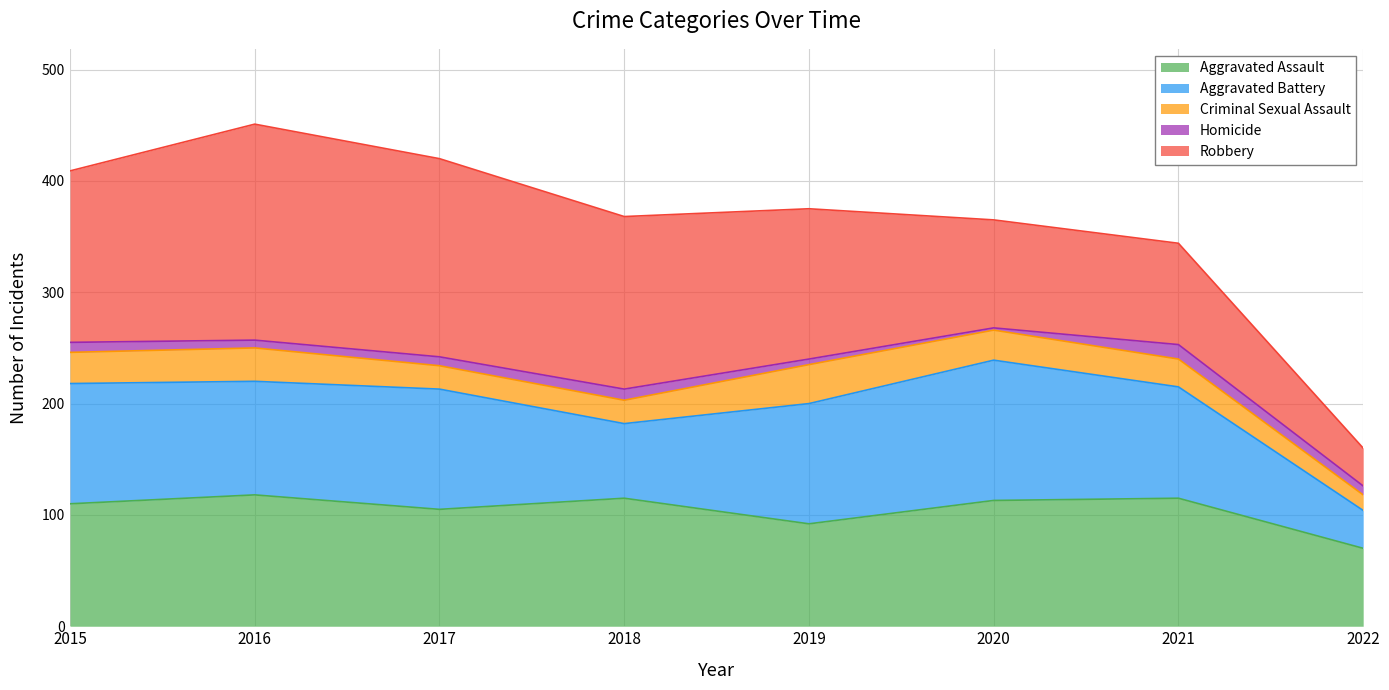

Is the value of Aggravated Assault at 2020 greater than the value of Homicide at 2018?

Yes